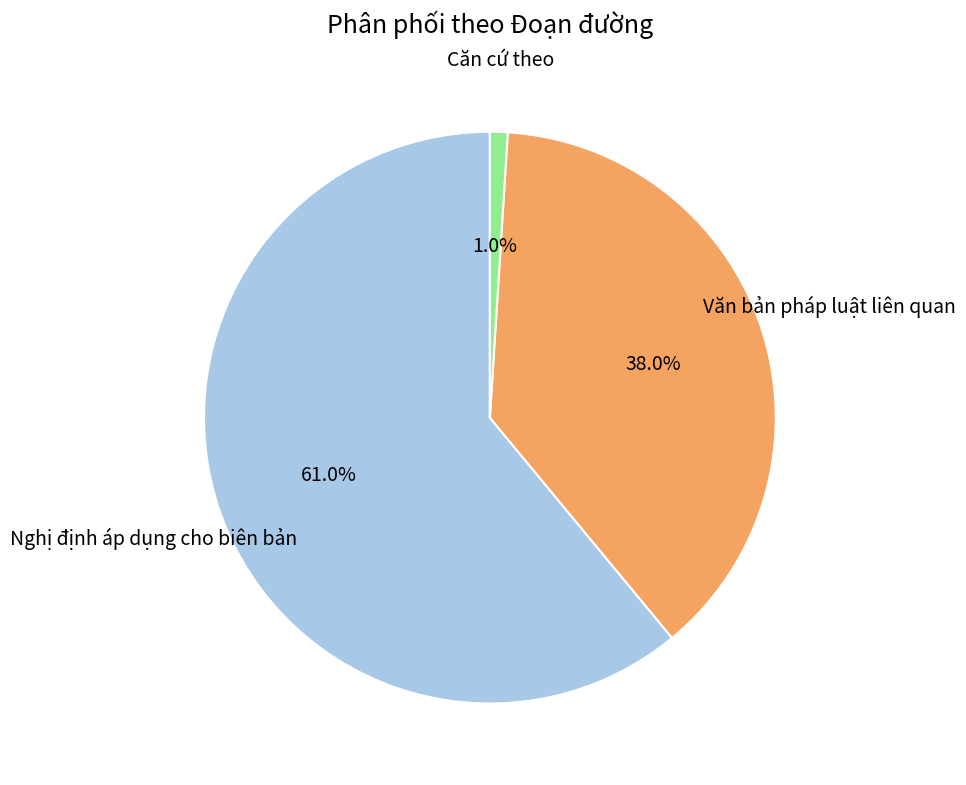

Is there any slice that represents more than half of the pie?

Yes